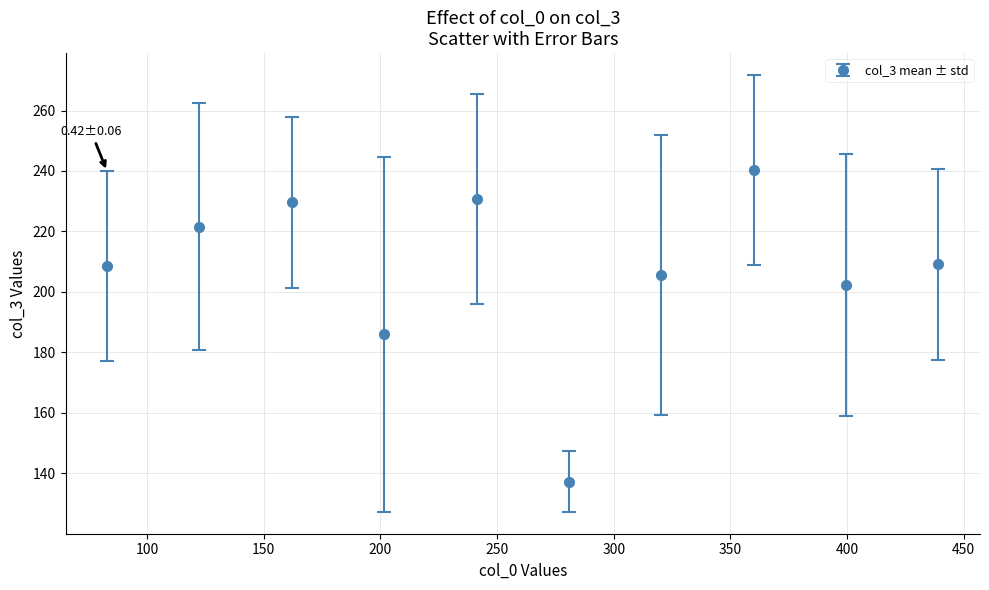

What is the difference between the maximum and minimum values?

103.0